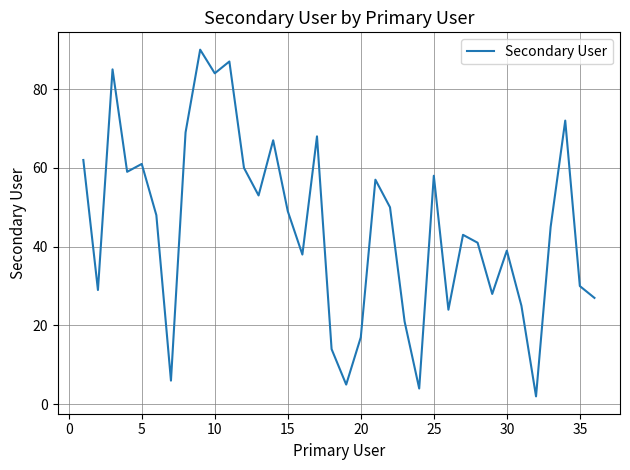

What is the difference between the maximum and minimum values?

88